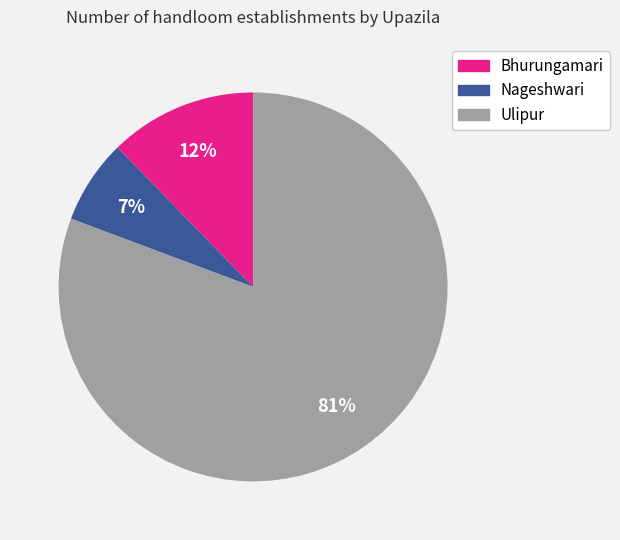

The Bhurungamari slice represents 19% of the pie. True or false?

False